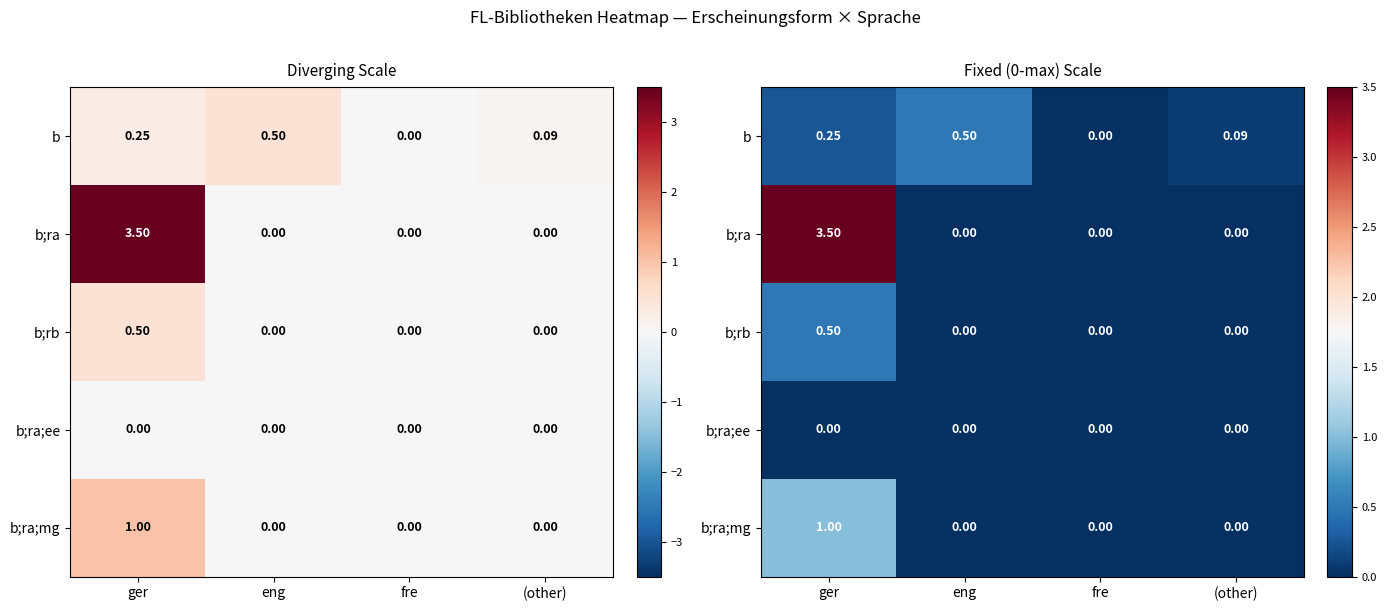

The b;ra;mg series shows -0.5 at eng. True or false?

False